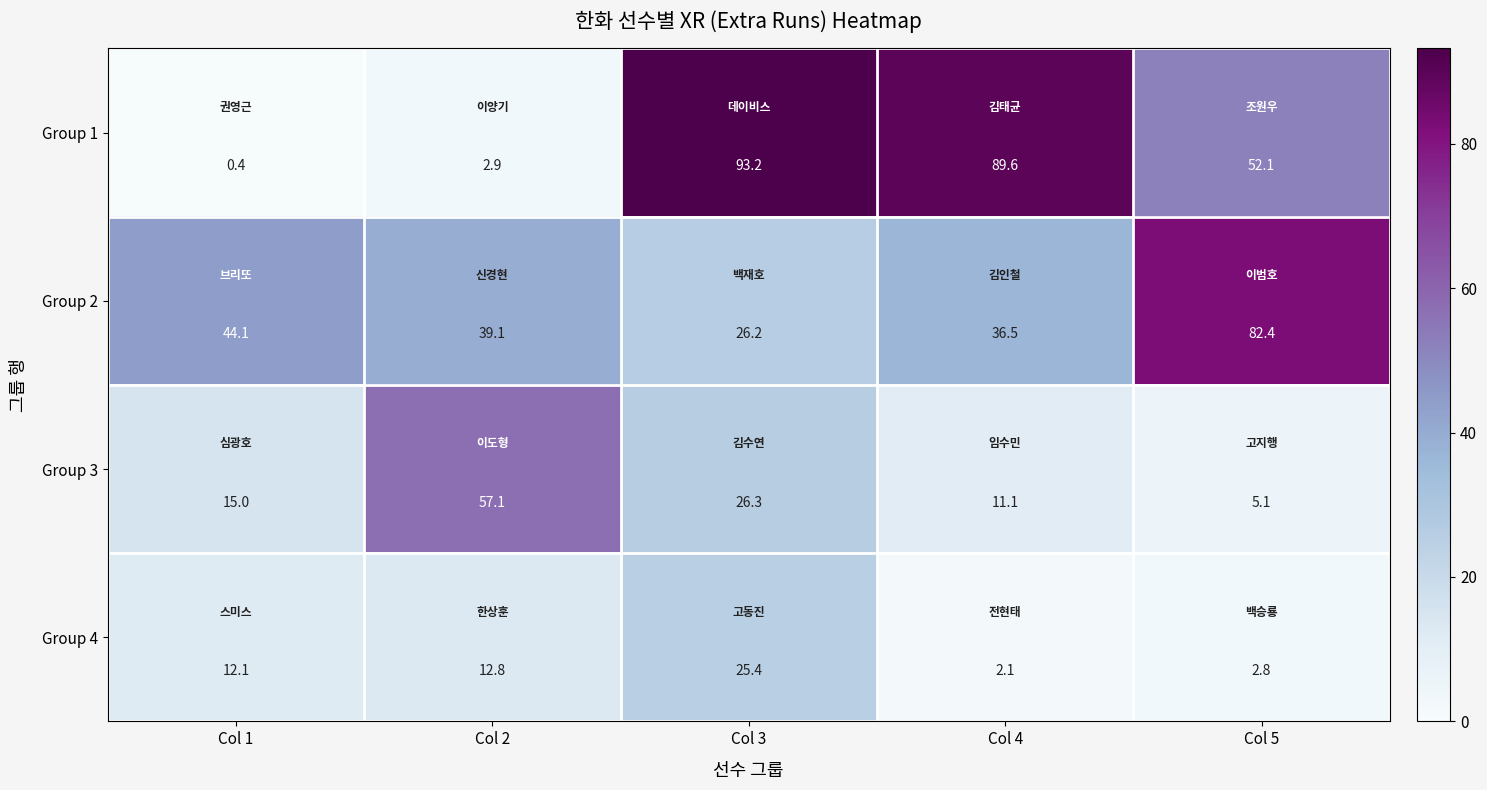

How many series are shown in this chart?

4